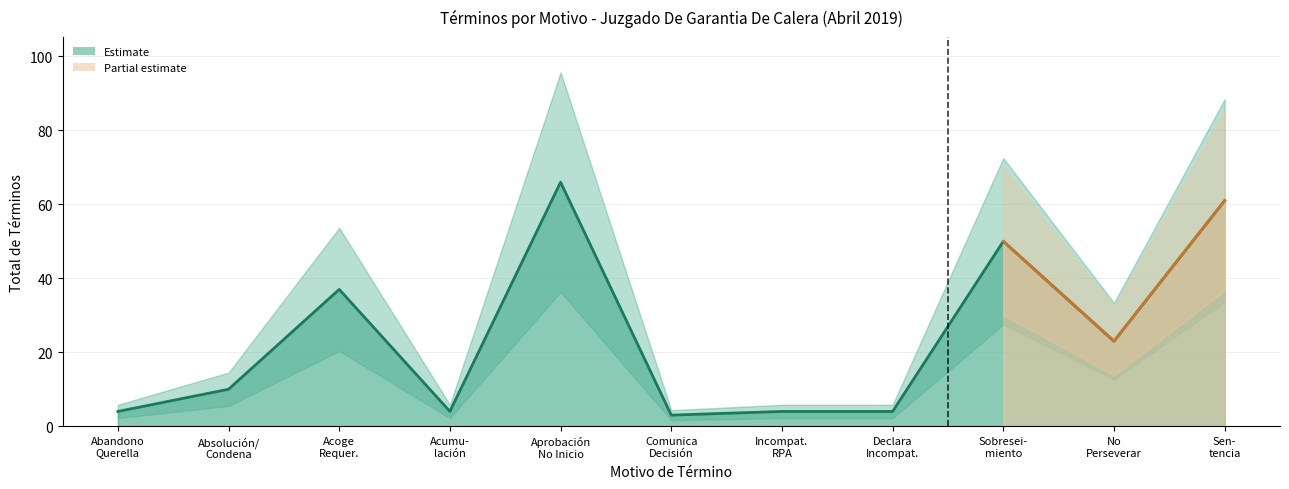

The value at Sen- tencia is 102. True or false?

False